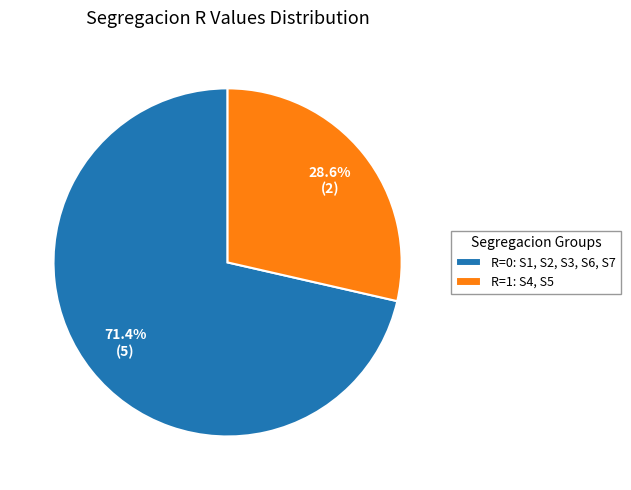

Does any single category account for the majority?

Yes